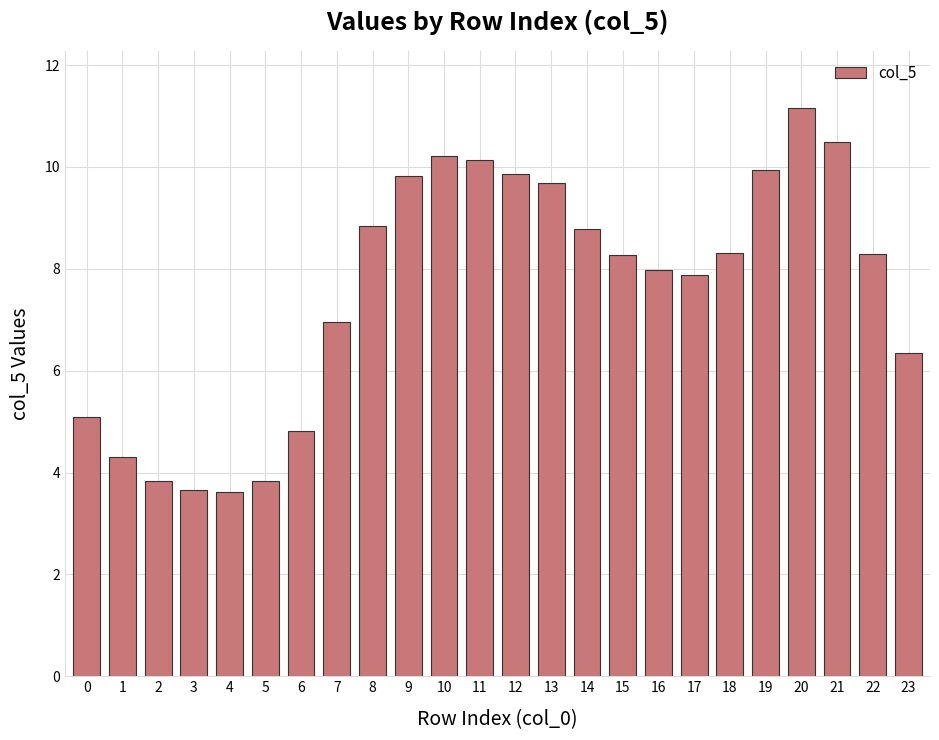

Read the value at 15.

8.3